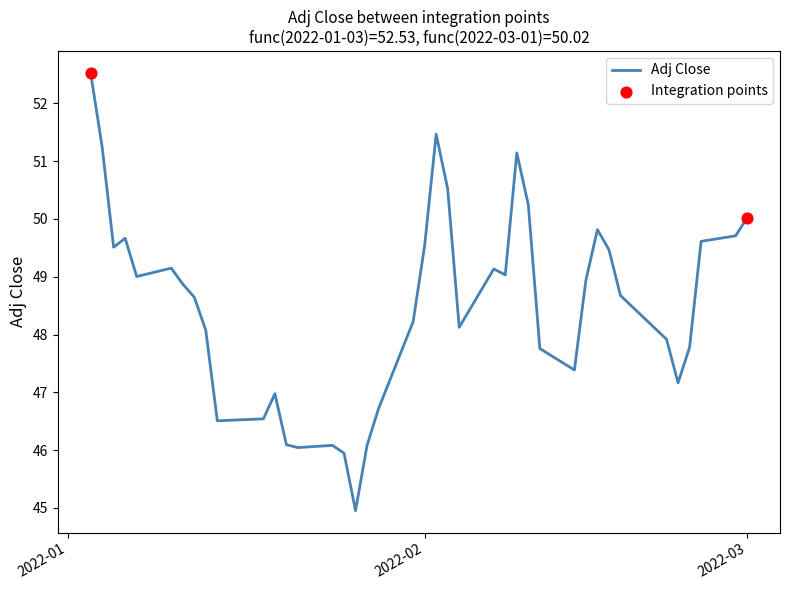

What is the maximum value shown in the chart?

52.5